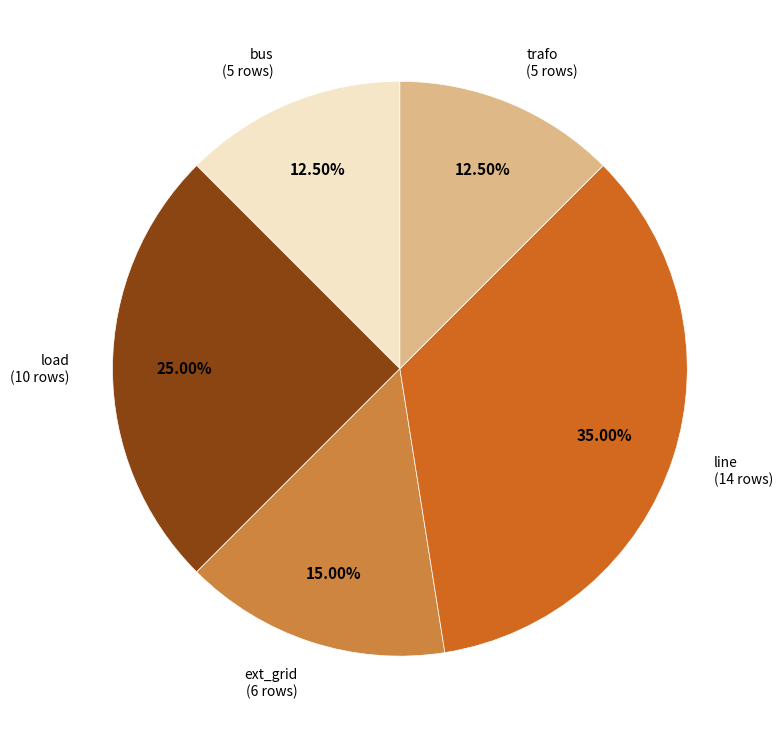

How many slices are in this pie chart?

5